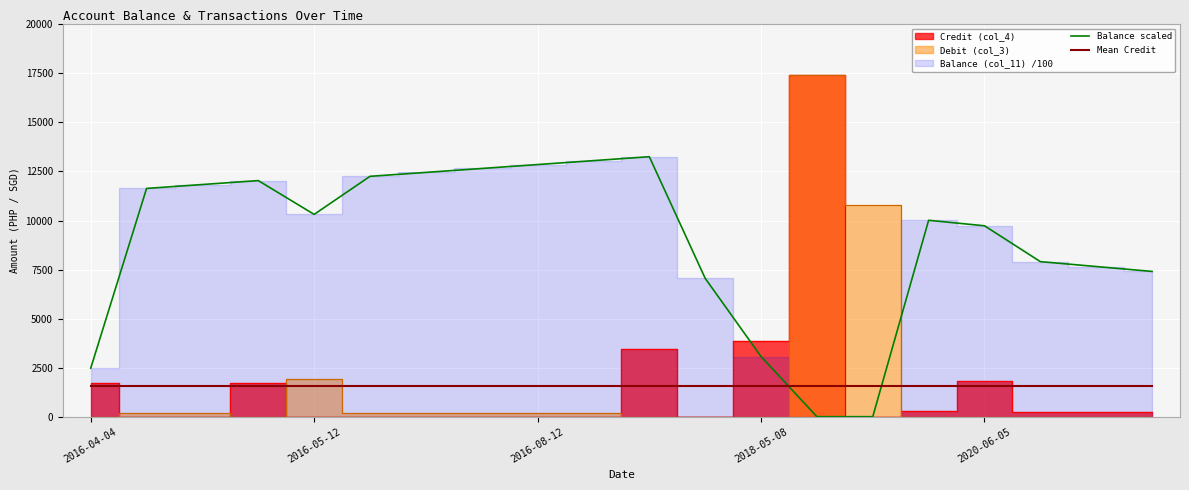

True or false: Balance scaled and Mean Credit intersect in this chart.

True